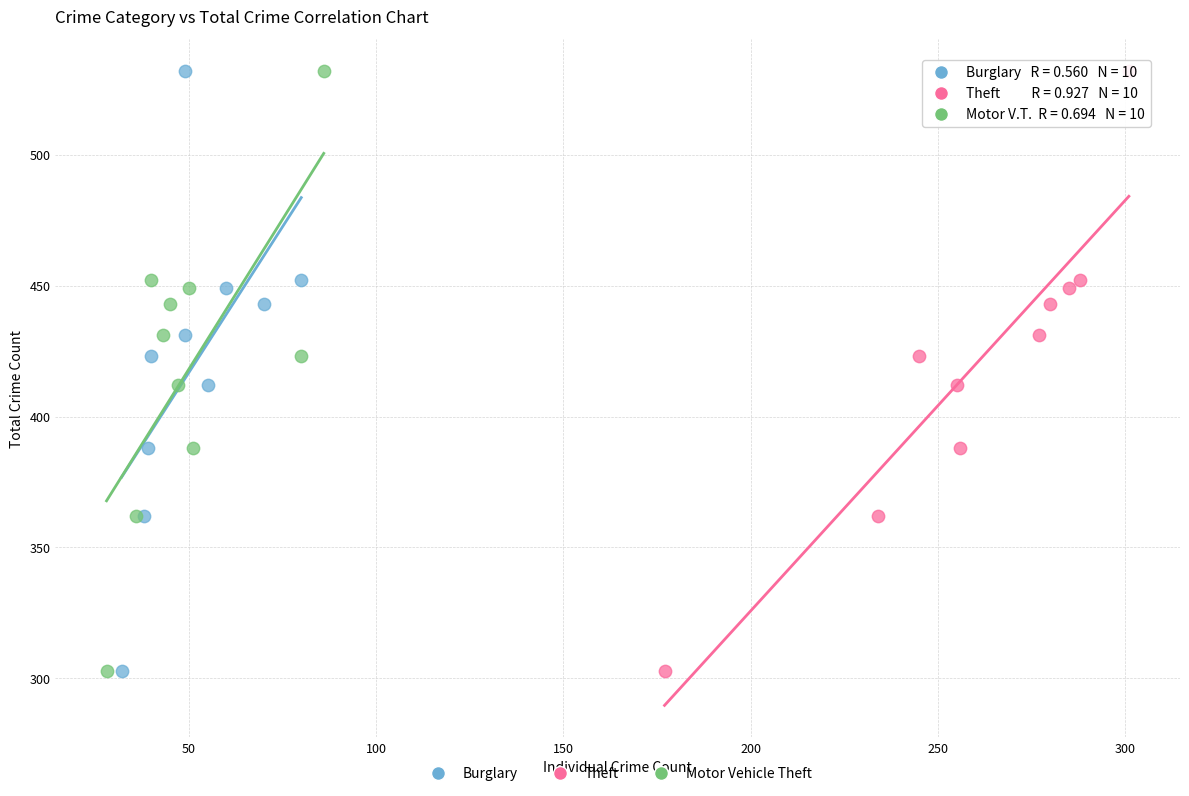

What are all the series names shown in the legend?

Burglary, Theft, Motor Vehicle Theft